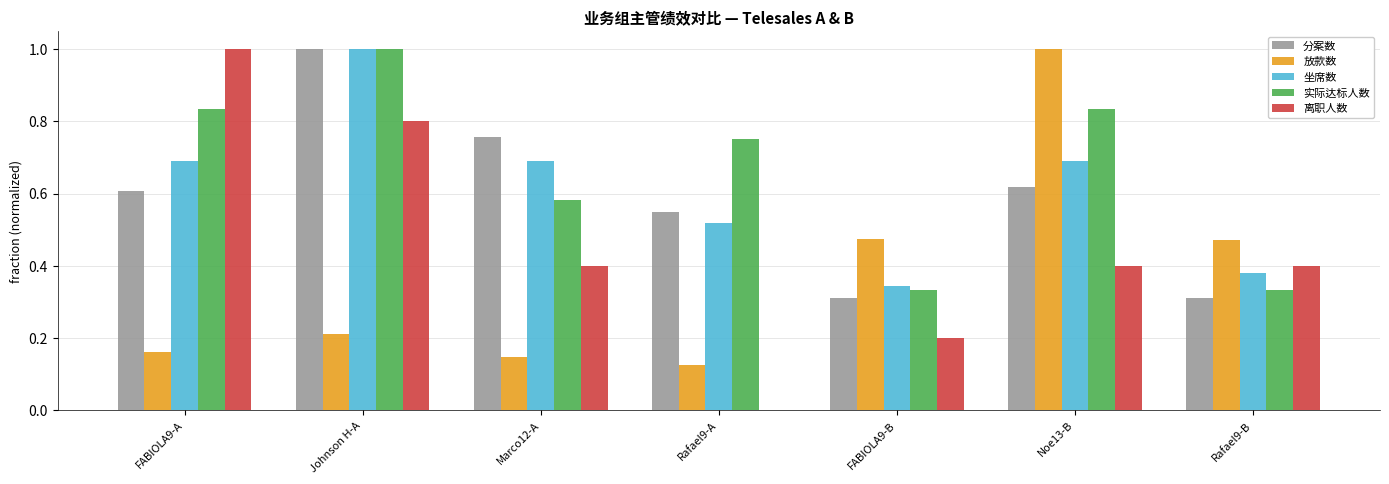

Which series changed the most between Johnson H-A and FABIOLA9-B?

分案数